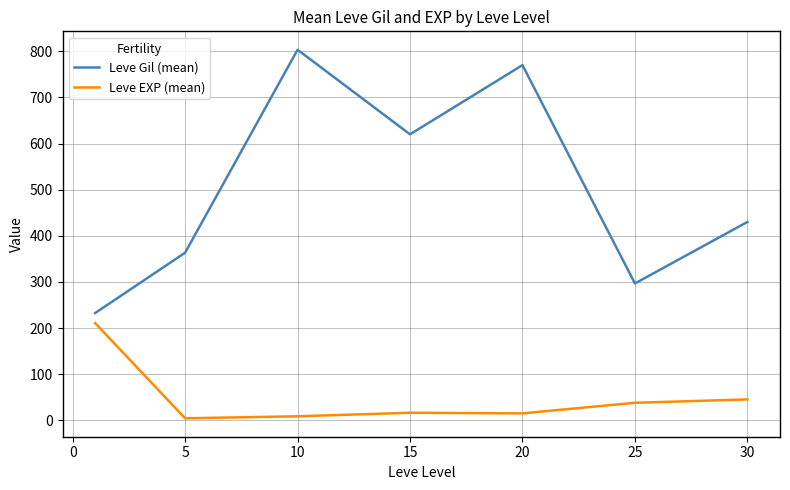

What are all the series names shown in the legend?

Leve Gil (mean), Leve EXP (mean)